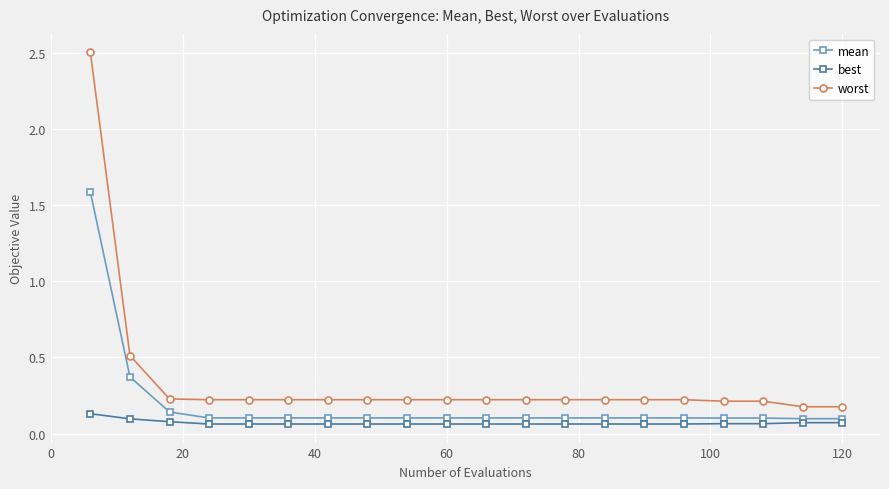

How many best values are between 0 and 1?

20